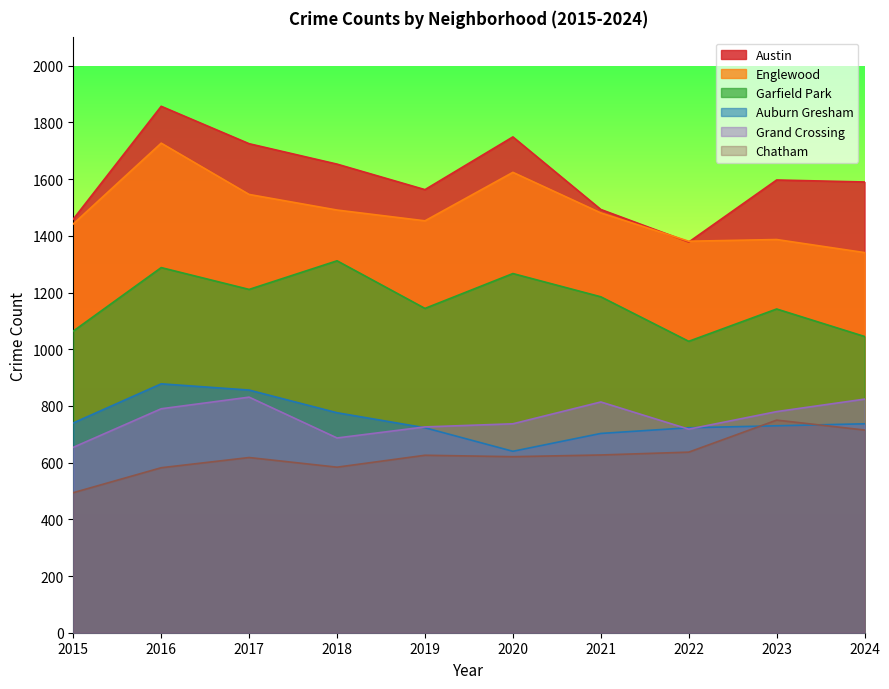

True or false: Austin and Grand Crossing intersect in this chart.

False